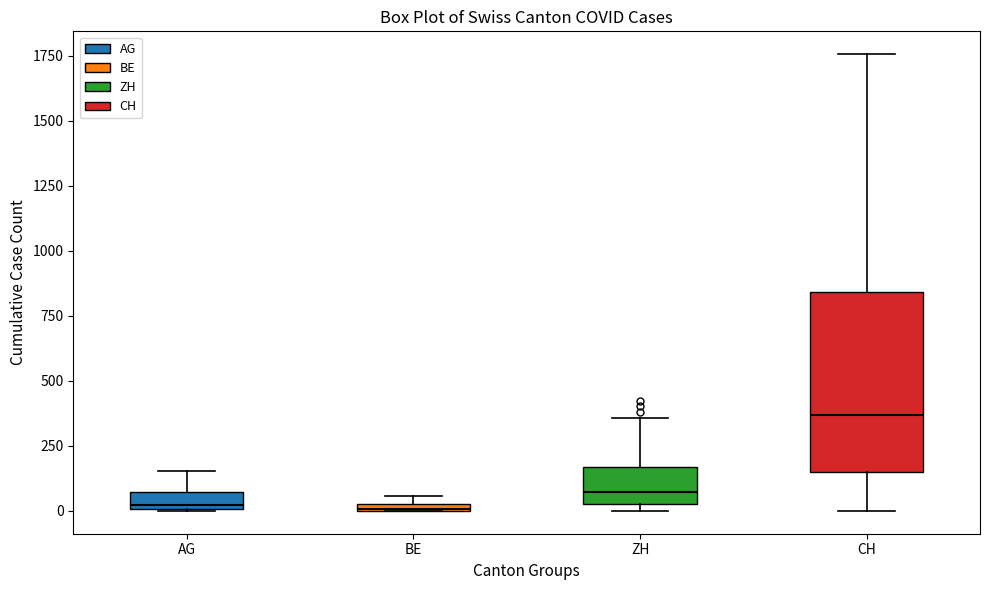

Comparing the boxes themselves (not the whiskers), which one is the tallest?

CH